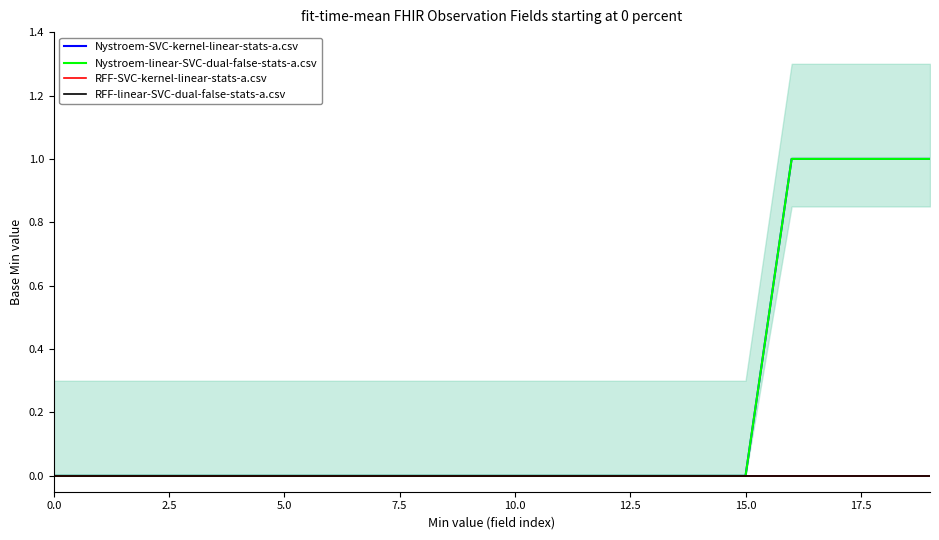

True or false: Nystroem-linear-SVC-dual-false-stats-a.csv has more than 1 interior local peaks.

False